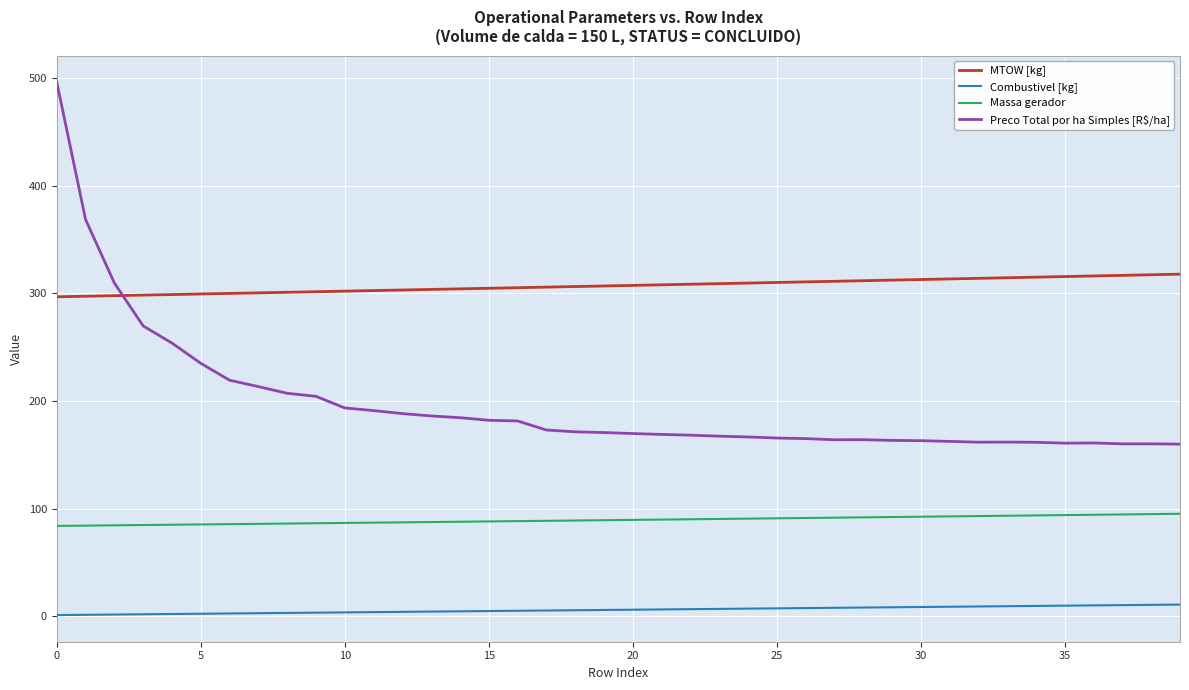

What is the lowest value of the Preco Total por ha Simples [R$/ha] series?

159.8